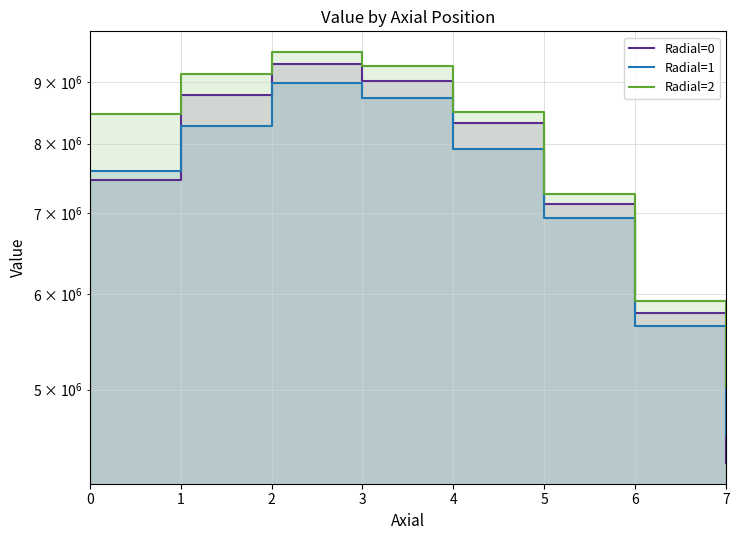

What is the total value across all series at 1?

26195378.4